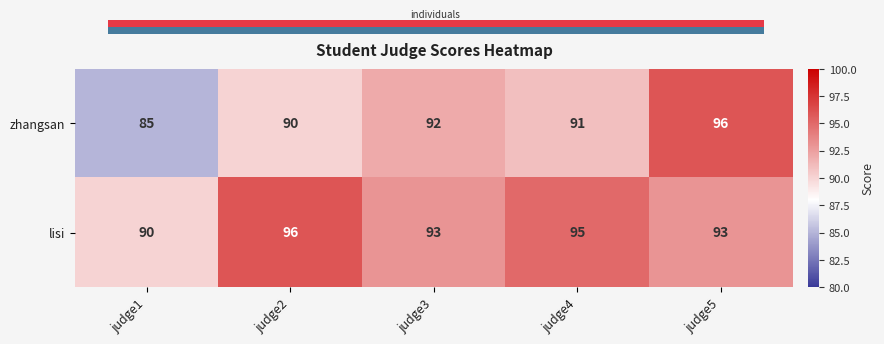

Reading left to right, transcribe all the data shown in this chart.

zhangsan: 85	90	92	91	96
lisi: 90	96	93	95	93